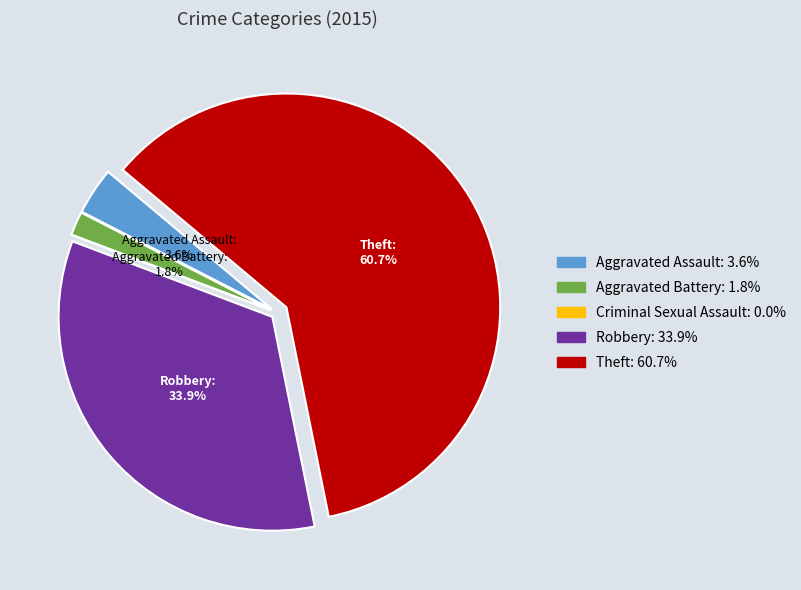

To the nearest percent, what is the difference between the largest and smallest slice percentages?

61%